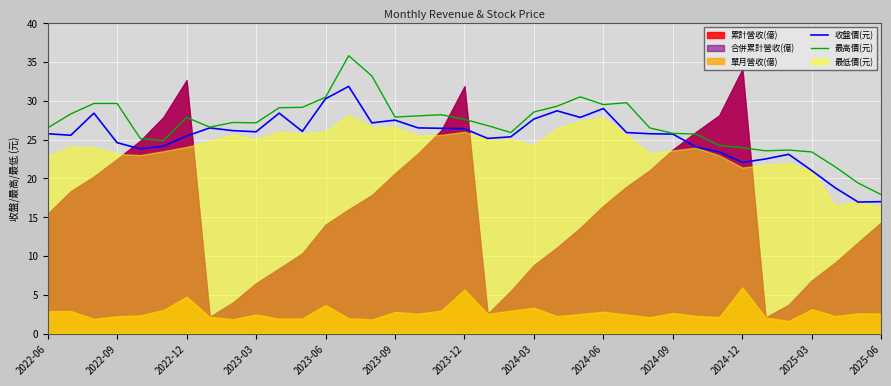

The value of 收盤價(元) at 2024-09 is 8.7. True or false?

False